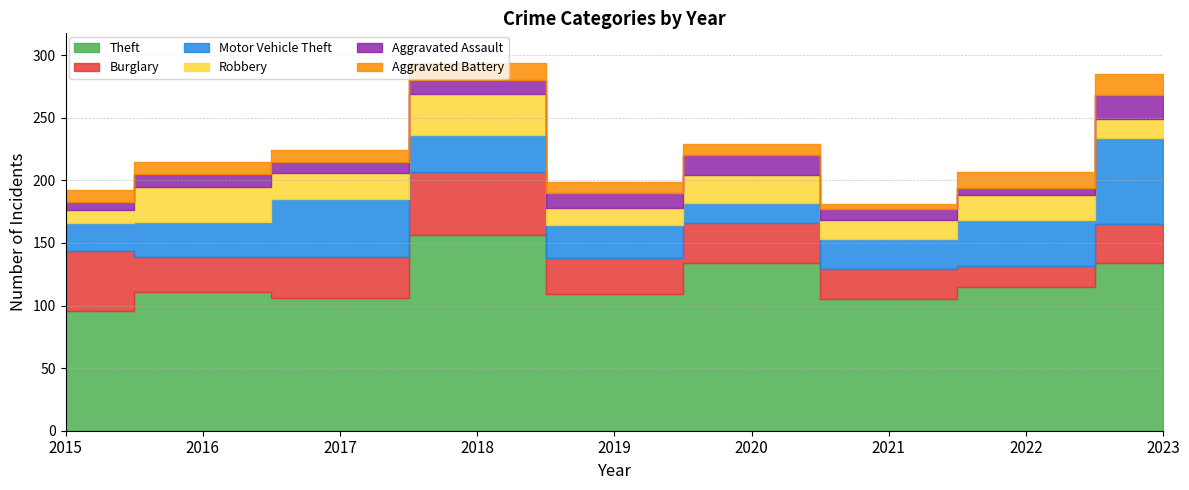

Where do Robbery and Motor Vehicle Theft first cross each other?

2017 and 2018